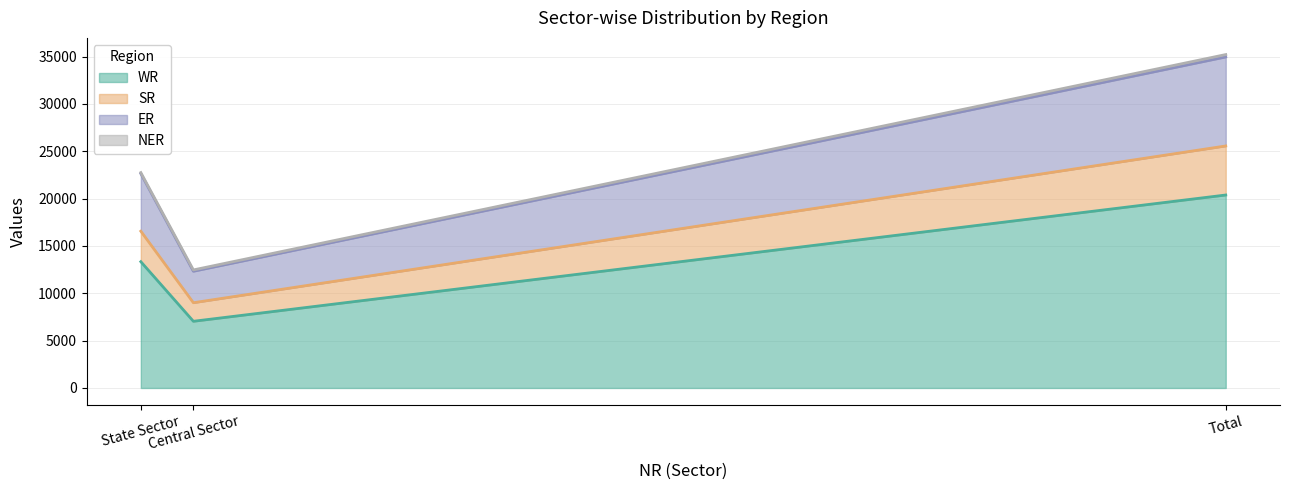

Reading left to right, what are all the values shown in this chart?

WR: Central Sector=7044	State Sector=13339	Total=20383
SR: Central Sector=1960	State Sector=3222	Total=5182
ER: Central Sector=3325	State Sector=6079	Total=9404
NER: Central Sector=140	State Sector=110	Total=250